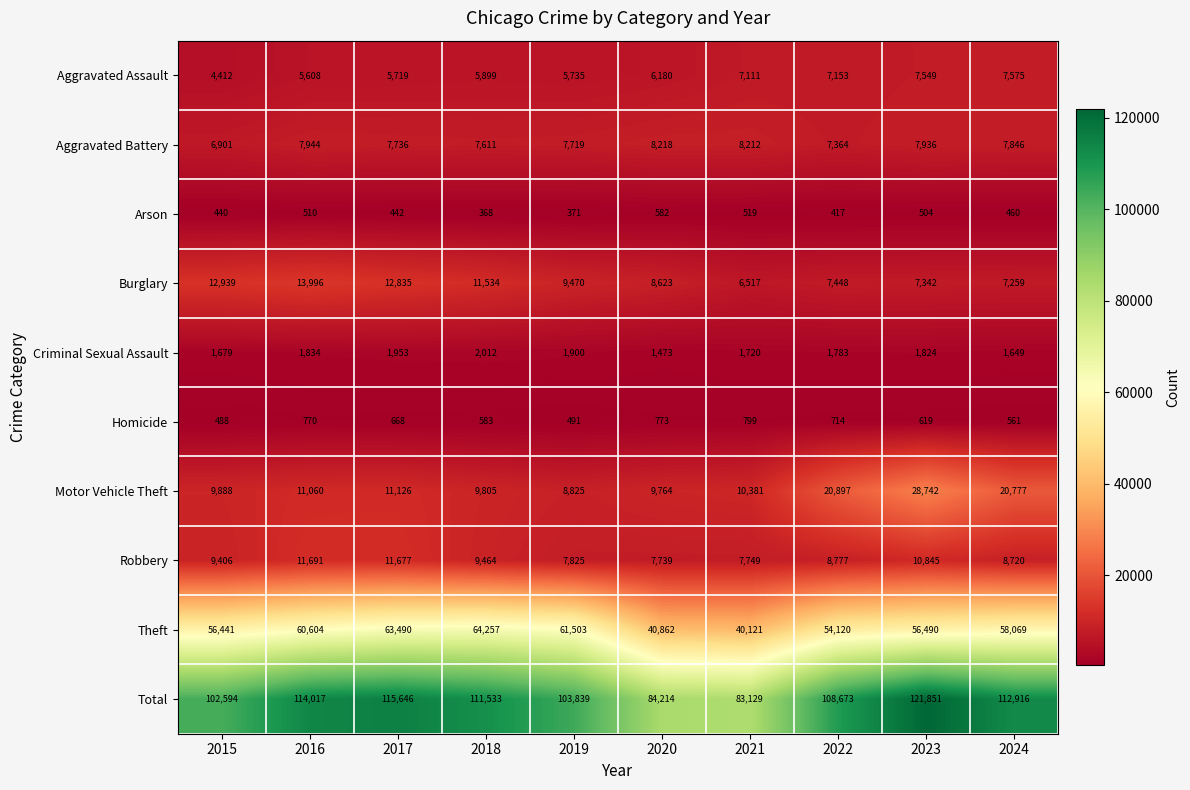

True or false: Robbery has a value of 10113 at 2020.

False